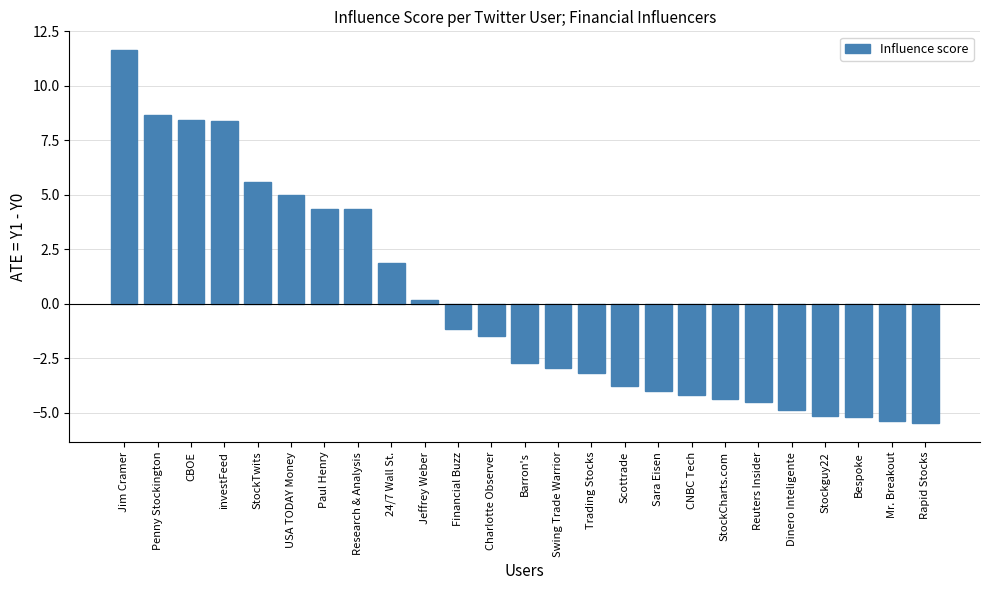

What is the label of the 24th bar from the left?

Mr. Breakout